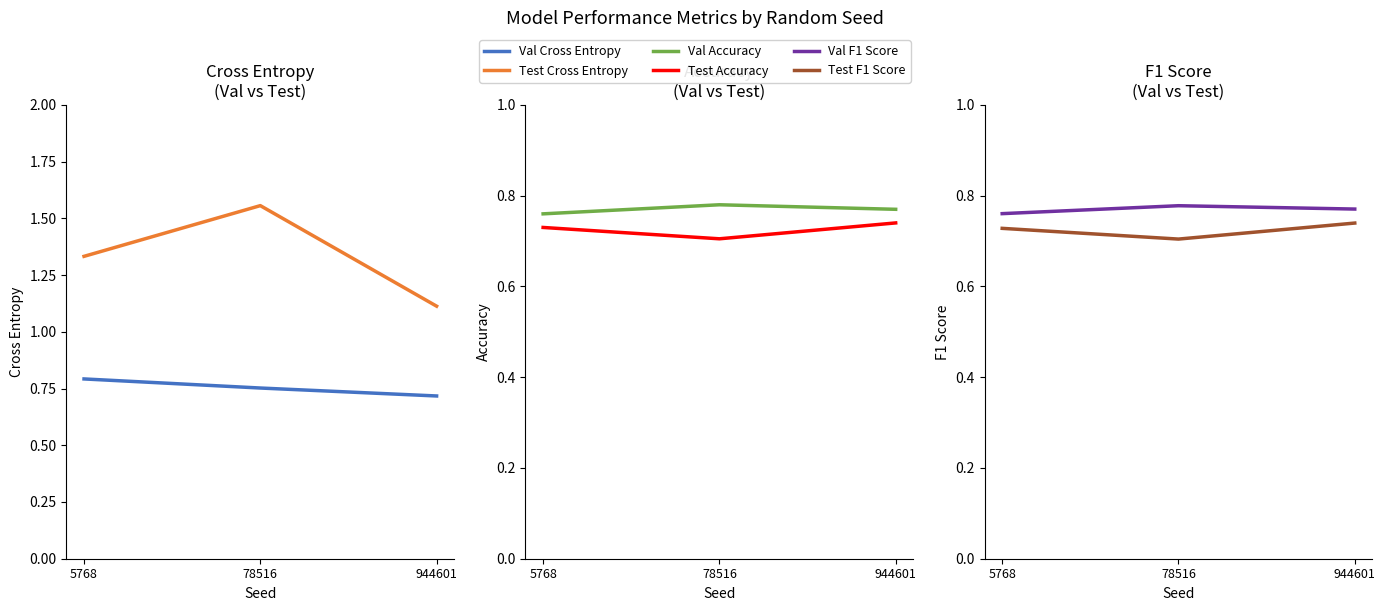

What is the lowest value of the Val Accuracy series?

0.8